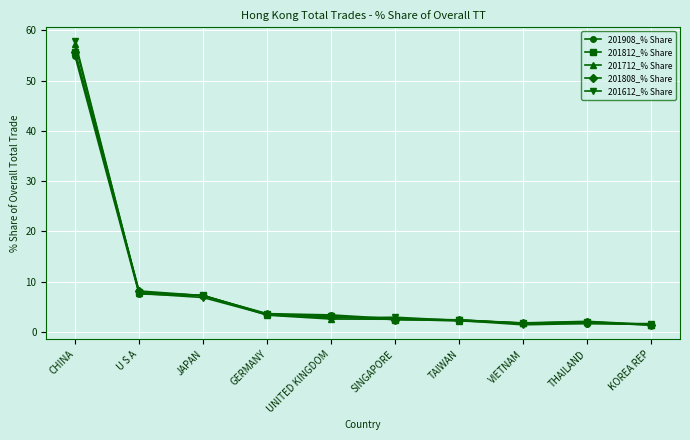

Is this an area chart (filled region under the line)?

No